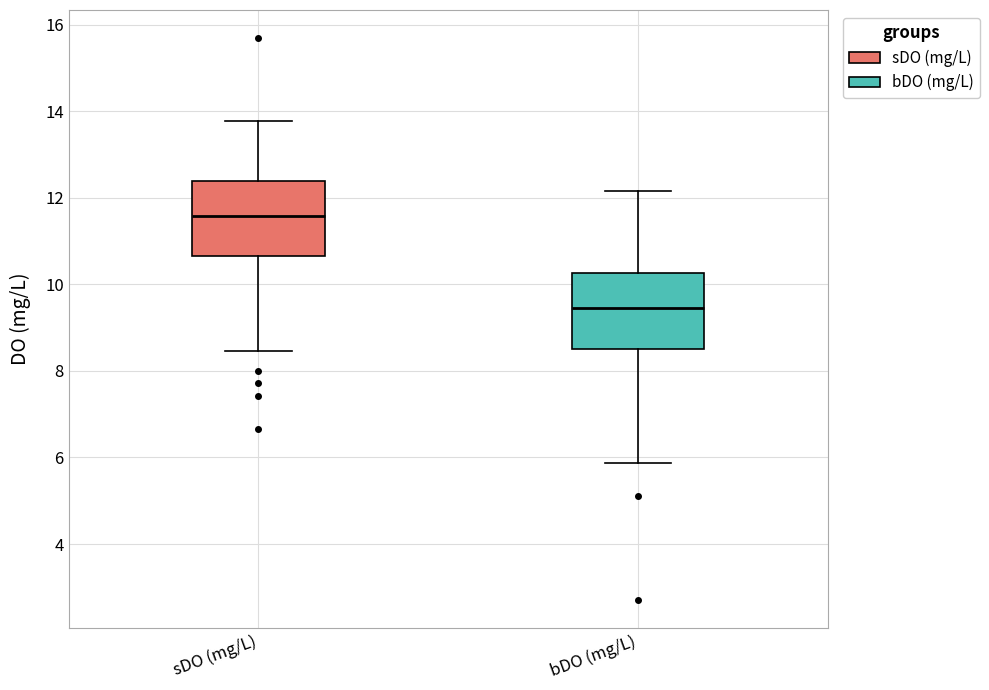

Which box's median line is the lowest?

bDO (mg/L)